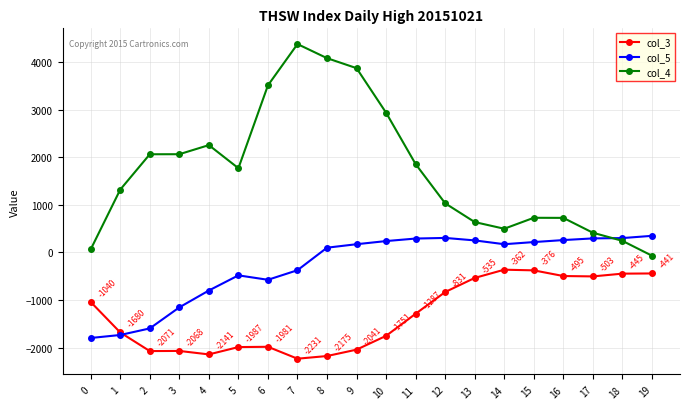

What is the minimum value shown in the chart?

-2231